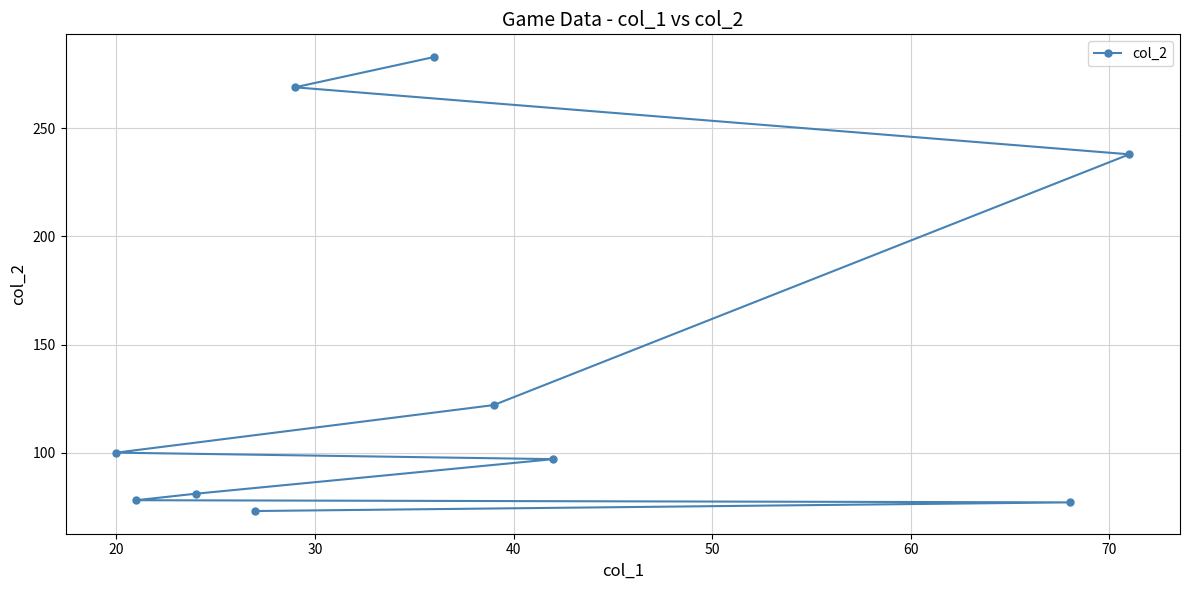

What is the difference between the maximum and minimum values?

210